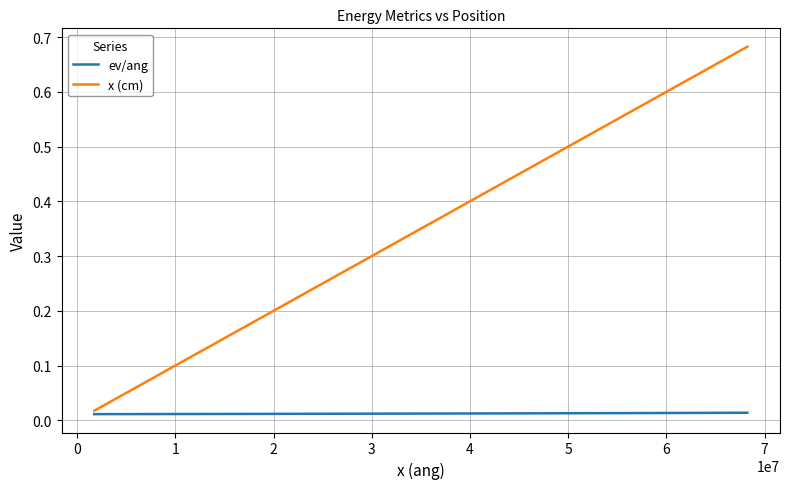

Rank the series by their maximum value, from highest to lowest.

x (cm), ev/ang